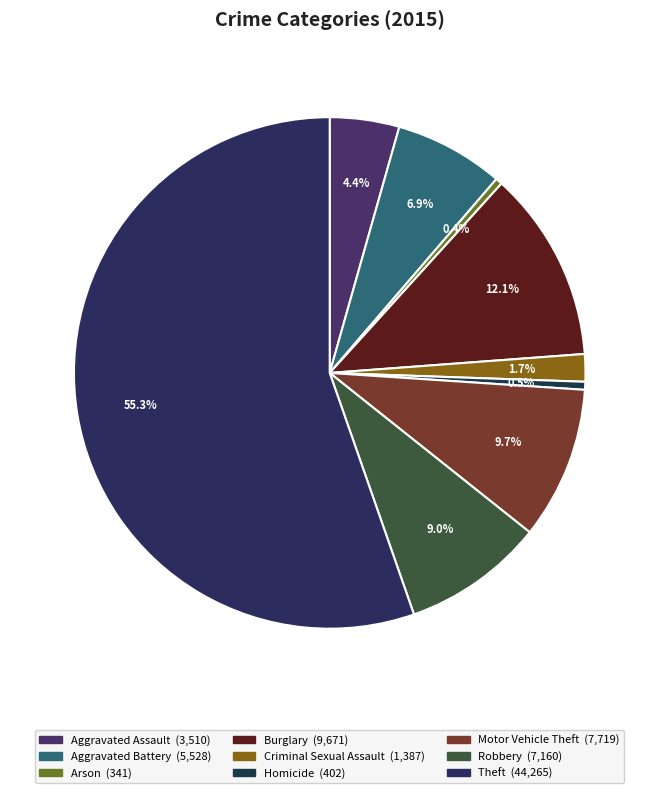

Combined, what portion of the pie is Aggravated Assault and Theft?

59.7%